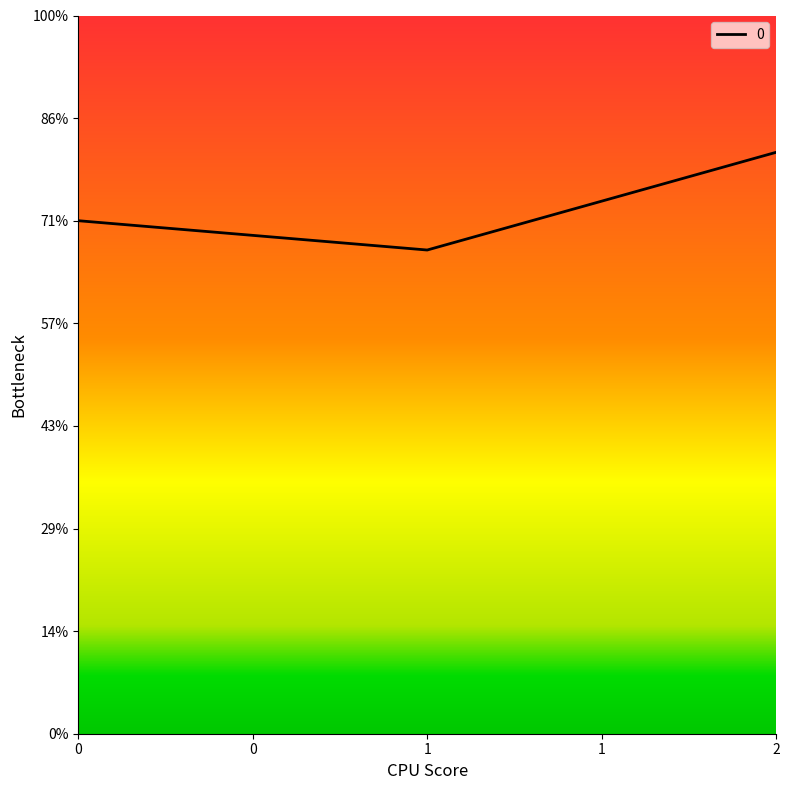

What is the difference between the maximum and minimum values?

95.2